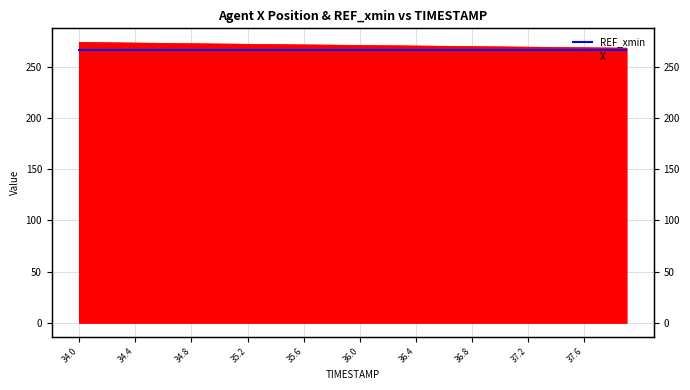

Rank the categories by value from lowest to highest.

37.9, 37.8, 37.7, 37.6, 37.5, 37.4, 37.3, 37.2, 37.1, 37.0, 36.9, 36.8, 36.7, 36.6, 36.5, 36.4, 36.3, 36.2, 36.1, 36.0, 35.9, 35.8, 35.7, 35.6, 35.5, 35.4, 35.3, 35.2, 35.1, 35.0, 34.9, 34.8, 34.7, 34.6, 34.5, 34.4, 34.3, 34.2, 34.1, 34.0